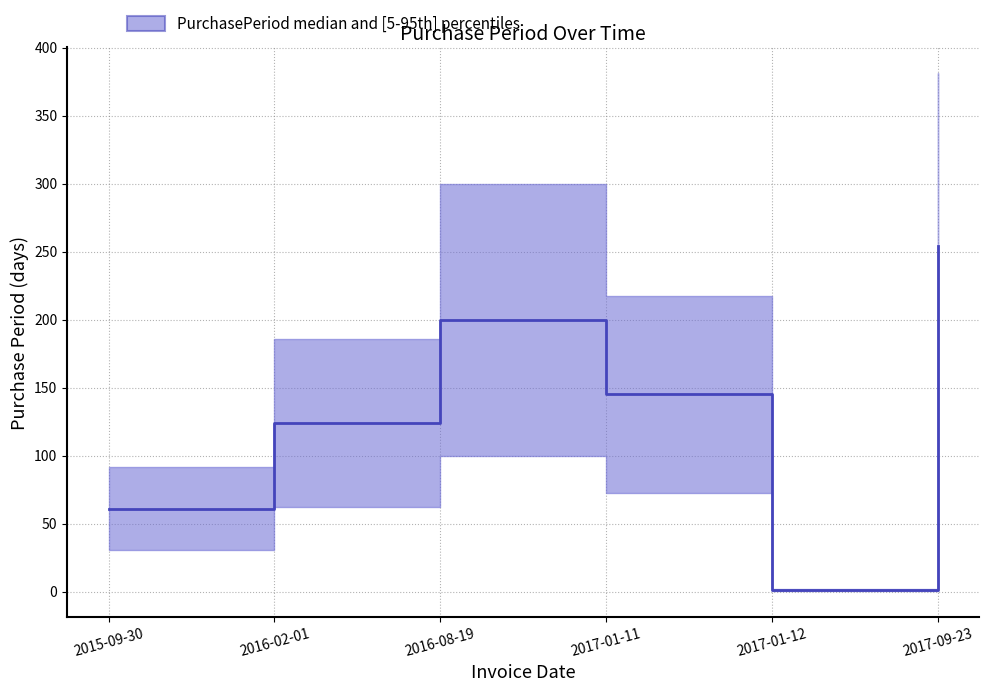

How many categories are shown in the chart?

6